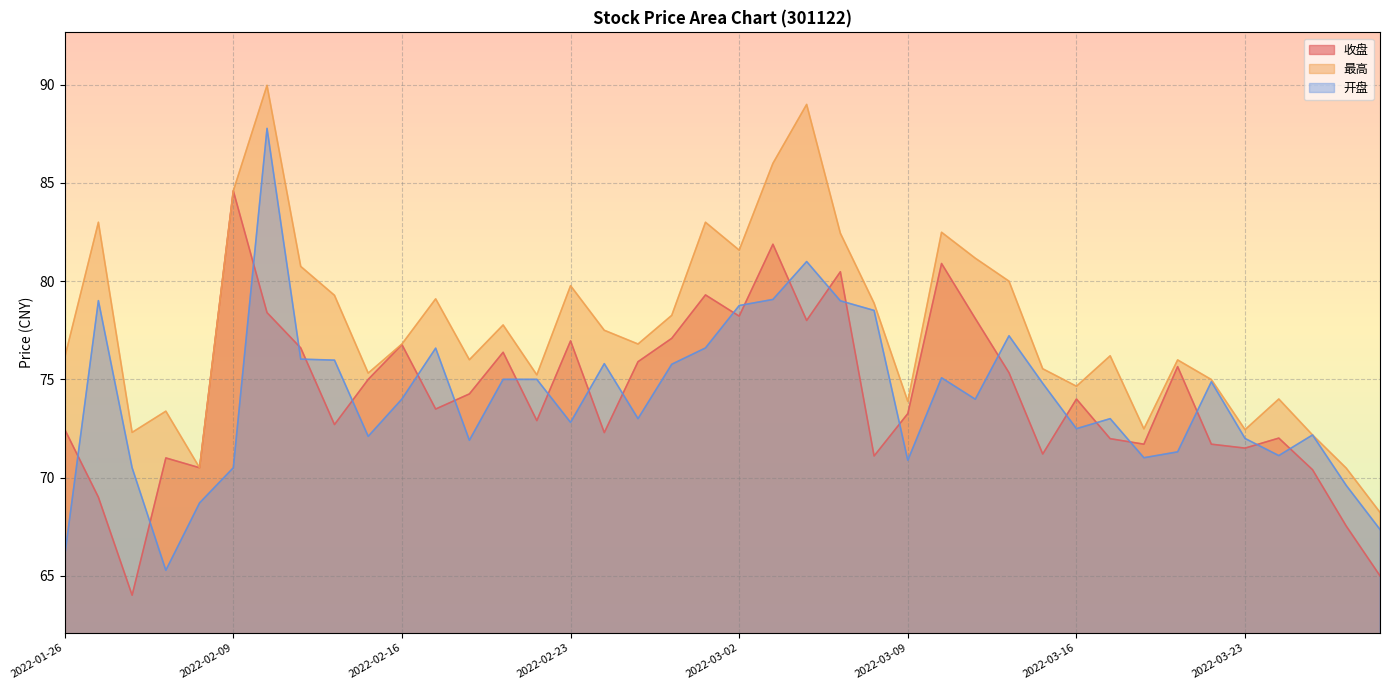

Reading left to right, list all the values displayed in this chart.

收盘: 2022-01-26=72.5	2022-01-27=69.0	2022-01-28=64.0	2022-02-07=71.0	2022-02-08=70.5	2022-02-09=84.6	2022-02-10=78.4	2022-02-11=76.6	2022-02-14=72.7	2022-02-15=75.0	2022-02-16=76.8	2022-02-17=73.5	2022-02-18=74.3	2022-02-21=76.4	2022-02-22=72.9	2022-02-23=77.0	2022-02-24=72.3	2022-02-25=75.9	2022-02-28=77.1	2022-03-01=79.3	2022-03-02=78.2	2022-03-03=81.9	2022-03-04=78.0	2022-03-07=80.5	2022-03-08=71.1	2022-03-09=73.3	2022-03-10=80.9	2022-03-11=78.1	2022-03-14=75.3	2022-03-15=71.2	2022-03-16=74.0	2022-03-17=72.0	2022-03-18=71.7	2022-03-21=75.7	2022-03-22=71.7	2022-03-23=71.5	2022-03-24=72.0	2022-03-25=70.4	2022-03-28=67.5	2022-03-29=65.0
最高: 2022-01-26=76.1	2022-01-27=83.0	2022-01-28=72.3	2022-02-07=73.4	2022-02-08=70.5	2022-02-09=84.6	2022-02-10=90.0	2022-02-11=80.8	2022-02-14=79.3	2022-02-15=75.3	2022-02-16=76.8	2022-02-17=79.1	2022-02-18=76.0	2022-02-21=77.8	2022-02-22=75.2	2022-02-23=79.8	2022-02-24=77.5	2022-02-25=76.8	2022-02-28=78.3	2022-03-01=83.0	2022-03-02=81.6	2022-03-03=86.0	2022-03-04=89.0	2022-03-07=82.4	2022-03-08=78.9	2022-03-09=73.9	2022-03-10=82.5	2022-03-11=81.2	2022-03-14=80.0	2022-03-15=75.5	2022-03-16=74.7	2022-03-17=76.2	2022-03-18=72.5	2022-03-21=76.0	2022-03-22=75.0	2022-03-23=72.4	2022-03-24=74.0	2022-03-25=72.2	2022-03-28=70.5	2022-03-29=68.2
开盘: 2022-01-26=66.0	2022-01-27=79.0	2022-01-28=70.5	2022-02-07=65.3	2022-02-08=68.7	2022-02-09=70.5	2022-02-10=87.8	2022-02-11=76.0	2022-02-14=76.0	2022-02-15=72.1	2022-02-16=74.0	2022-02-17=76.6	2022-02-18=71.9	2022-02-21=75.0	2022-02-22=75.0	2022-02-23=72.8	2022-02-24=75.8	2022-02-25=73.0	2022-02-28=75.8	2022-03-01=76.6	2022-03-02=78.8	2022-03-03=79.1	2022-03-04=81.0	2022-03-07=79.0	2022-03-08=78.5	2022-03-09=70.9	2022-03-10=75.1	2022-03-11=74.0	2022-03-14=77.2	2022-03-15=74.8	2022-03-16=72.5	2022-03-17=73.0	2022-03-18=71.0	2022-03-21=71.3	2022-03-22=74.9	2022-03-23=72.0	2022-03-24=71.1	2022-03-25=72.2	2022-03-28=69.6	2022-03-29=67.4